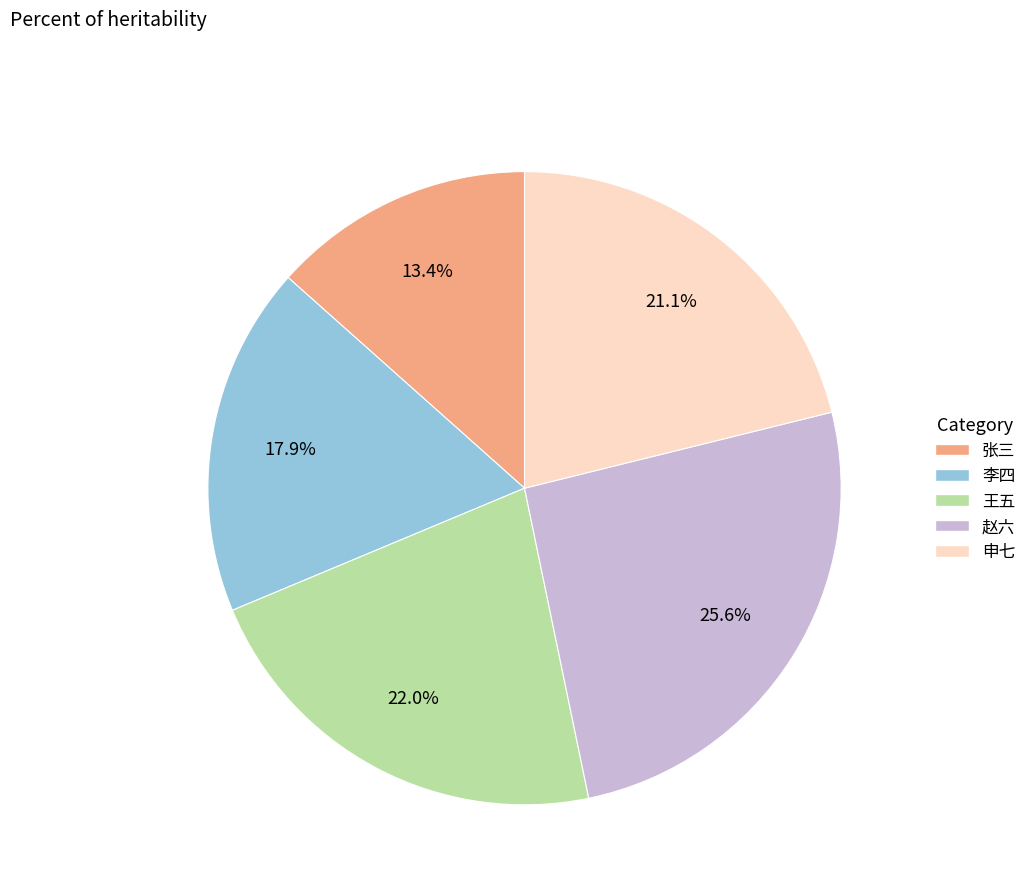

To the nearest percent, what is the average slice percentage?

20%